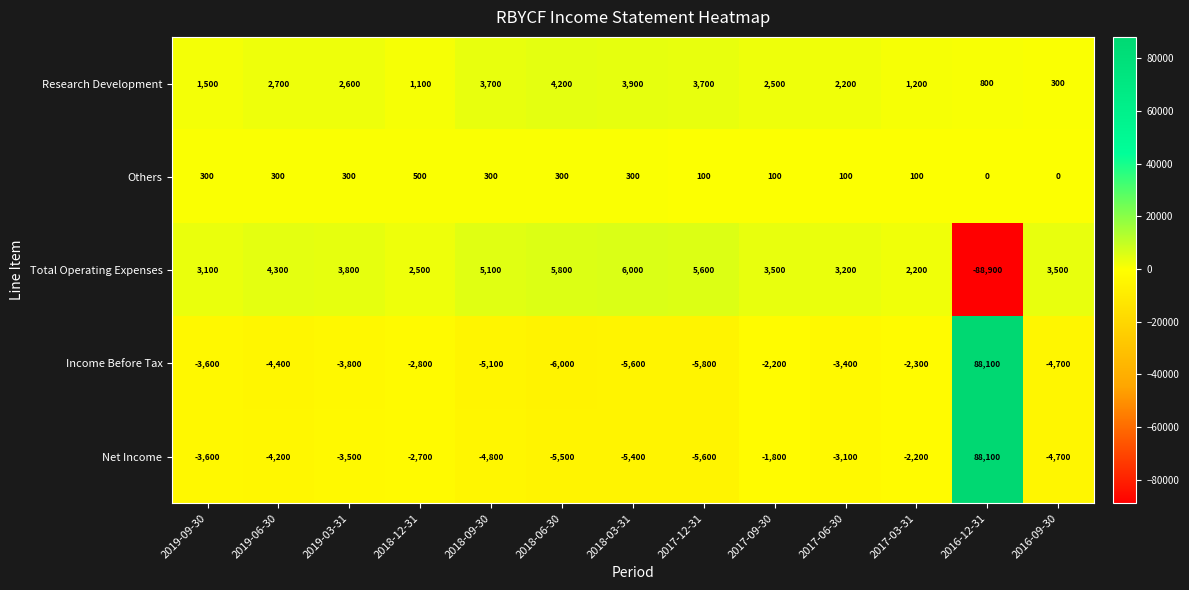

What is the difference between the second highest and minimum values in the Research Development series?

3600